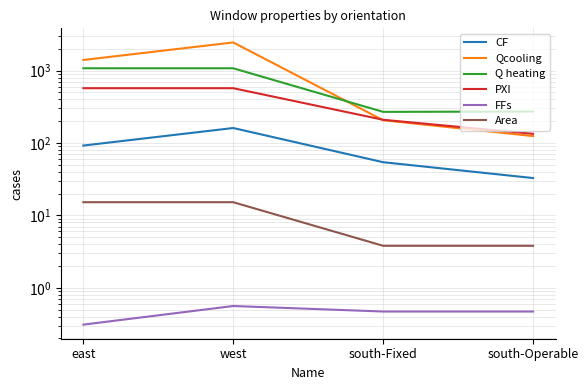

Between south-Fixed and south-Operable, which series saw the biggest shift?

Qcooling